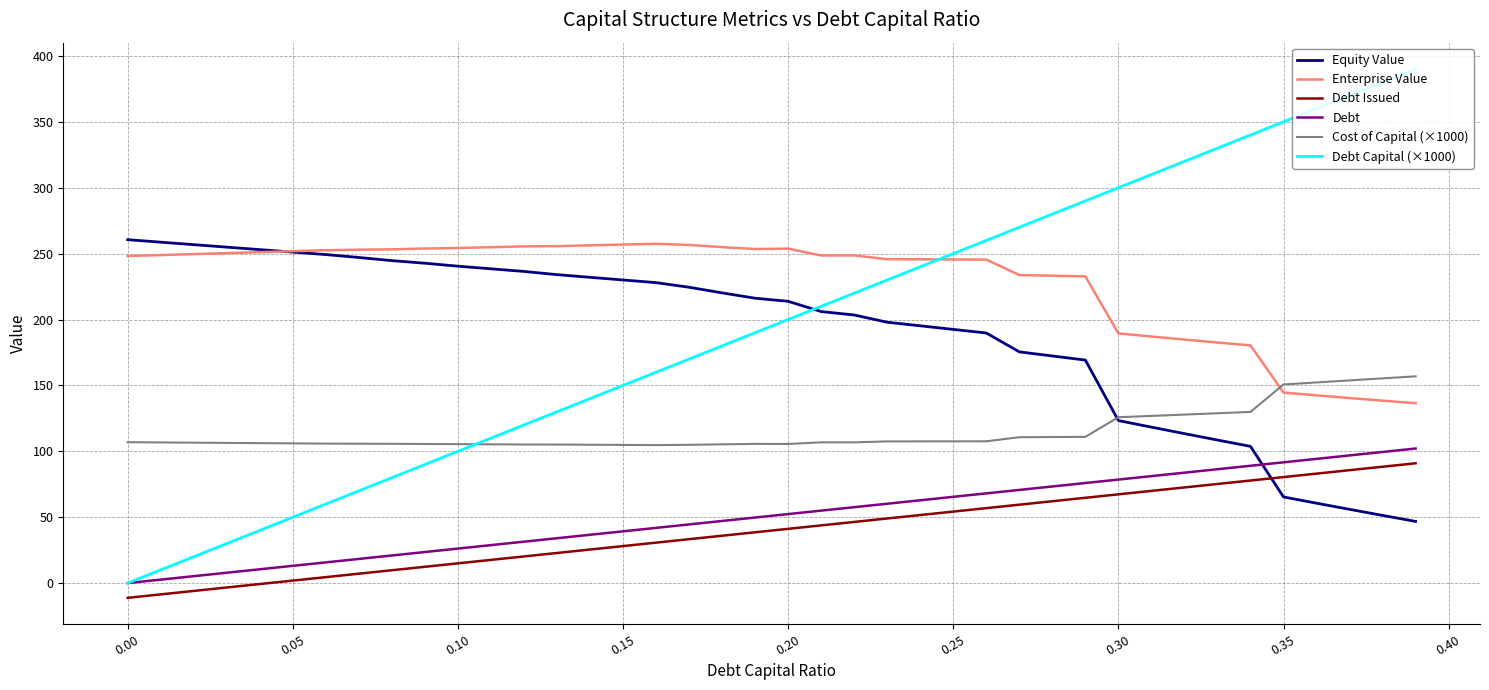

What is the maximum value for Enterprise Value?

257.5